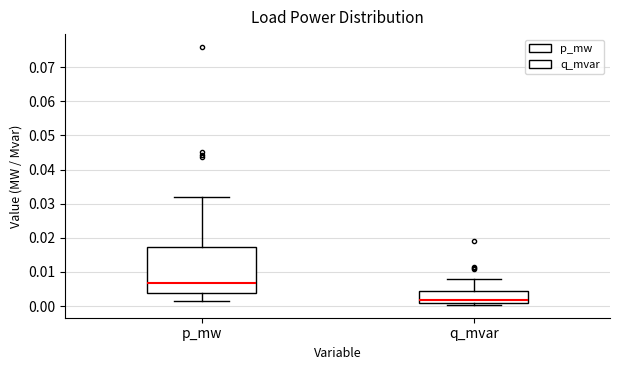

Reading left to right, read every box against the y-axis: the position of its median line, the range the box covers, and the ends of its whiskers. The values are not printed on the chart, so give them approximately, as read against the axis.

p_mw: median 0.007, box 0.004 to 0.017, whiskers 0.001 to 0.032
q_mvar: median 0.002, box 0.001 to 0.004, whiskers 0.000 to 0.008